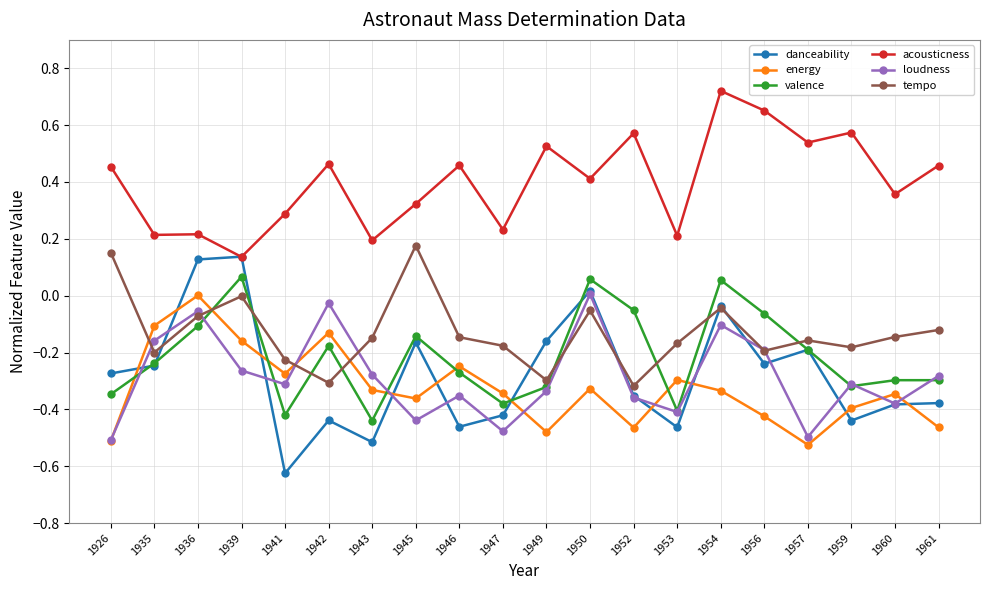

Count the acousticness values in the range 0 to 1.

20